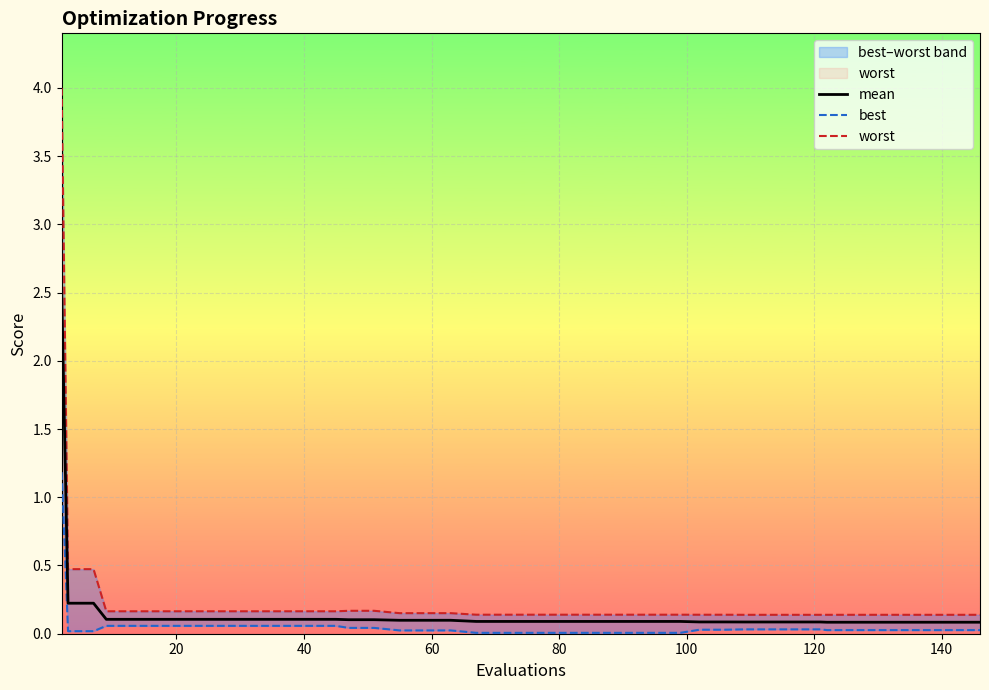

What is the maximum value for mean?

2.5